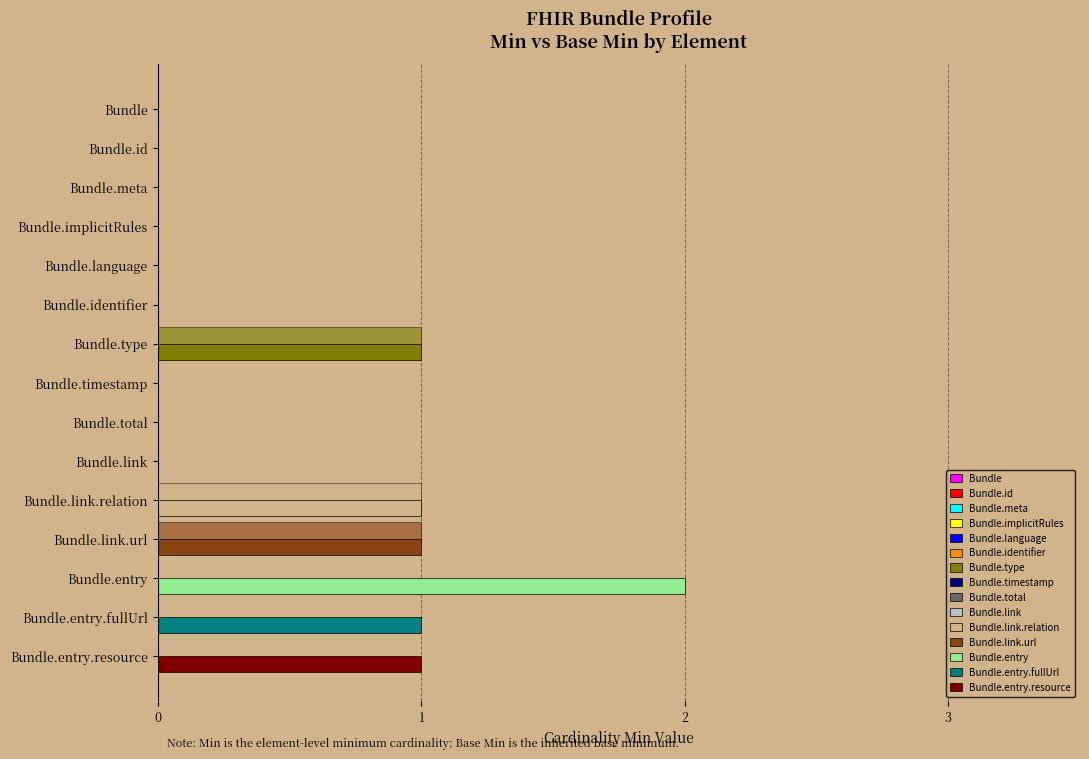

How many categories are shown in the chart?

15